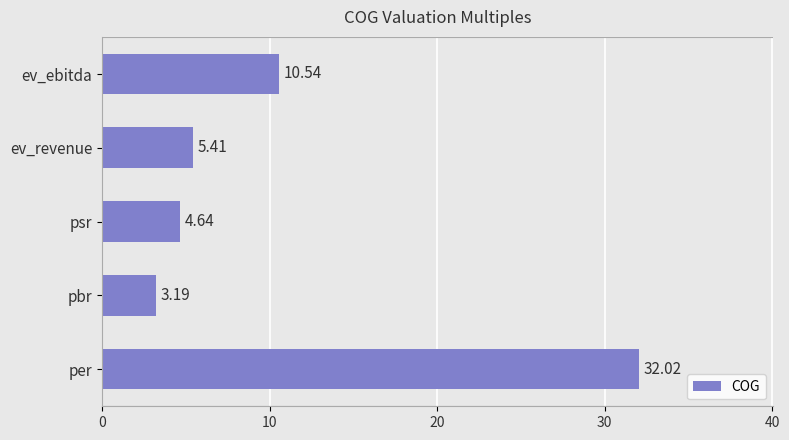

What is the change in value from per to psr?

-27.4